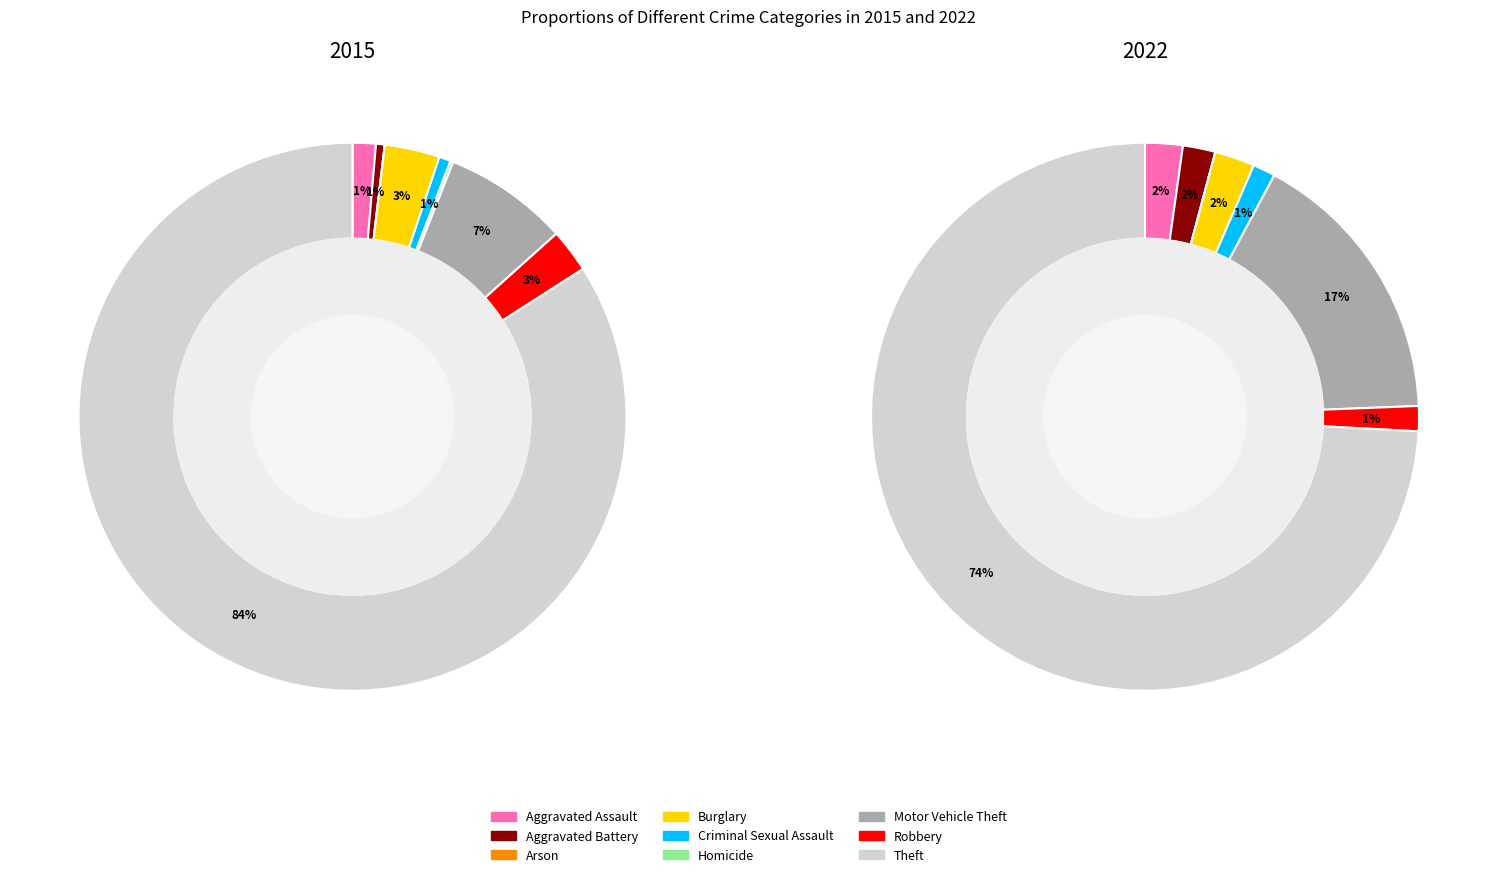

To the nearest percent, what is the difference between the largest and smallest slice percentages?

74%